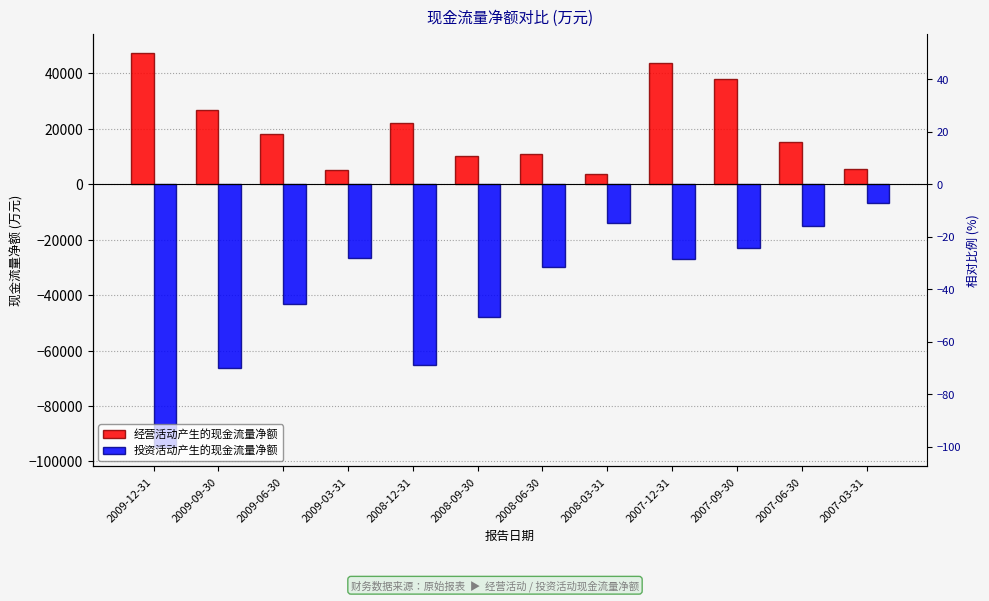

How many values in the 投资活动产生的现金流量净额 series are below -27071?

6